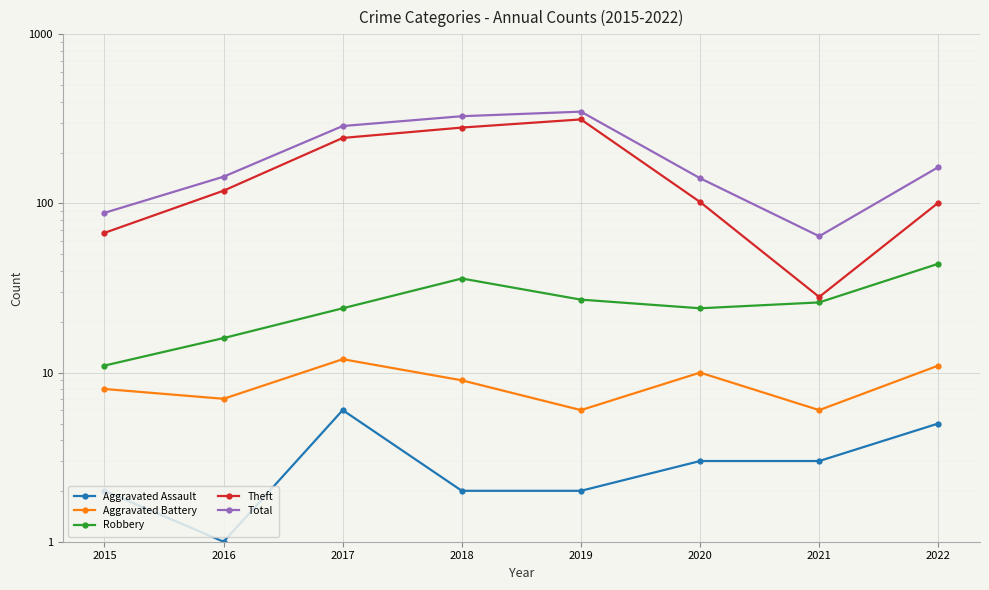

Reading left to right, what are all the values shown in this chart?

Aggravated Assault: 2015=2	2016=1	2017=6	2018=2	2019=2	2020=3	2021=3	2022=5
Aggravated Battery: 2015=8	2016=7	2017=12	2018=9	2019=6	2020=10	2021=6	2022=11
Robbery: 2015=11	2016=16	2017=24	2018=36	2019=27	2020=24	2021=26	2022=44
Theft: 2015=67	2016=119	2017=244	2018=281	2019=314	2020=102	2021=28	2022=101
Total: 2015=88	2016=144	2017=287	2018=328	2019=349	2020=141	2021=64	2022=164